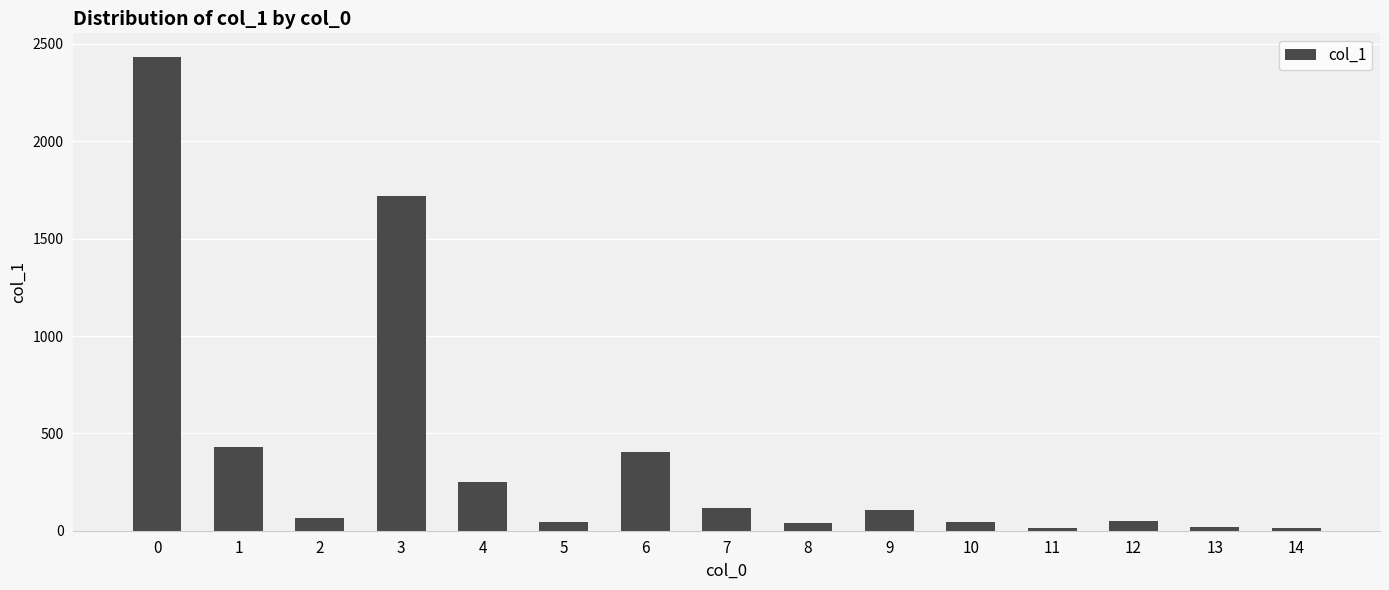

What is the greatest value displayed?

2433